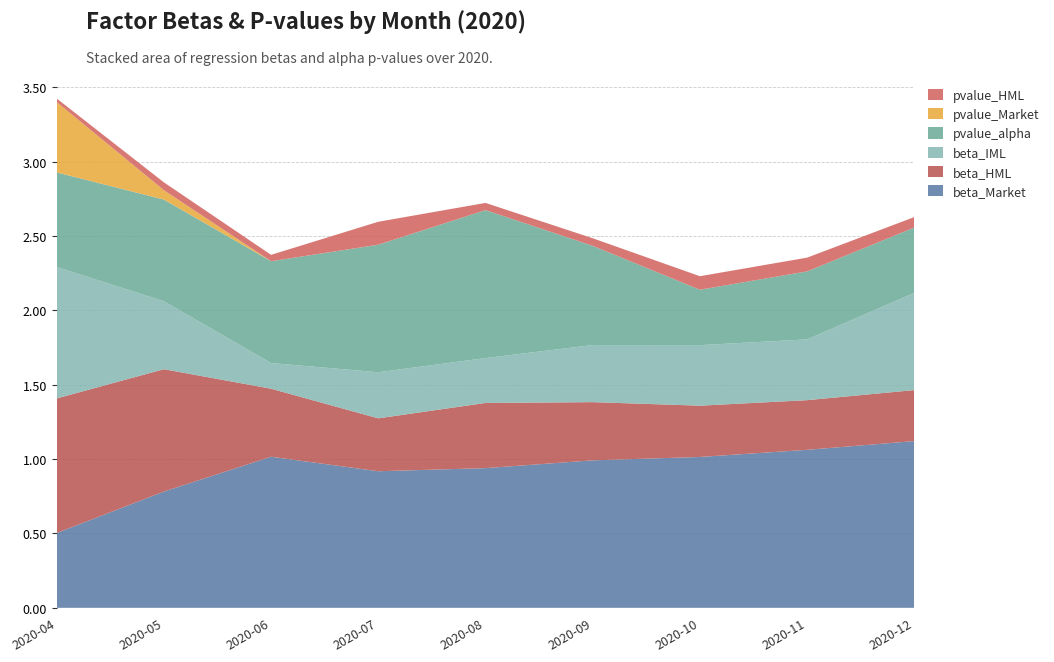

Reading left to right, extract all data points from this chart.

beta_Market: 0.5	0.8	1.0	0.9	0.9	1.0	1.0	1.1	1.1
beta_HML: 0.9	0.8	0.5	0.4	0.4	0.4	0.3	0.3	0.3
beta_IML: 0.9	0.5	0.2	0.3	0.3	0.4	0.4	0.4	0.7
pvalue_alpha: 0.6	0.7	0.7	0.9	1.0	0.7	0.4	0.5	0.4
pvalue_Market: 0.5	0.1	0.0	0.0	0.0	0.0	0.0	0.0	0.0
pvalue_HML: 0.0	0.1	0.0	0.2	0.0	0.1	0.1	0.1	0.1